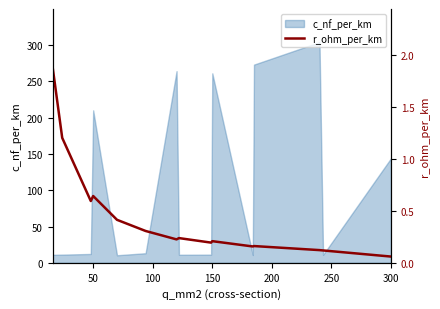

True or false: the data has more than 1 interior local peaks.

True